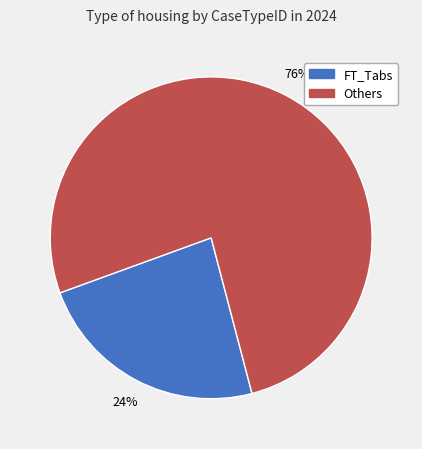

To the nearest percent, what is the average slice percentage?

50%